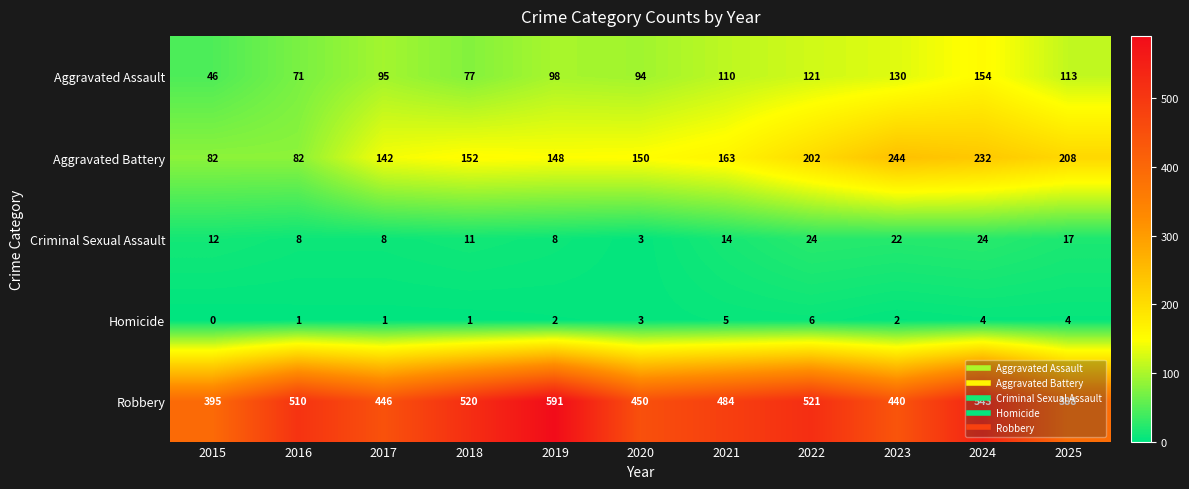

At which label does Aggravated Assault reach its minimum?

2015